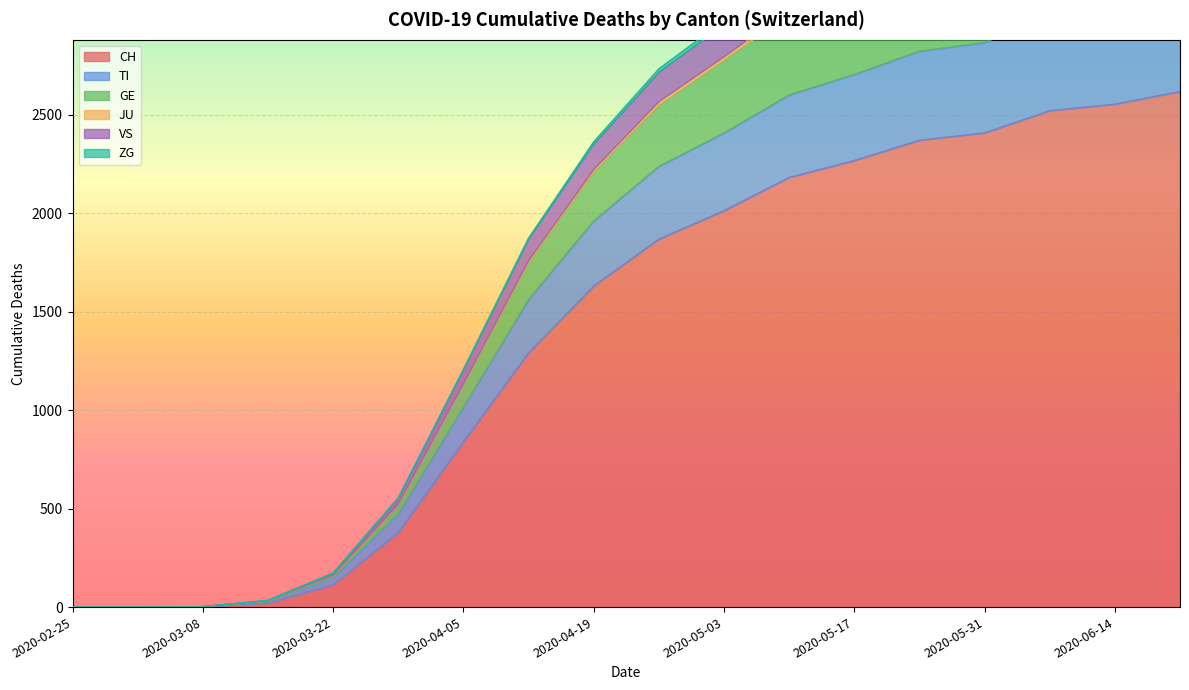

What position from the left is 2020-04-12?

8